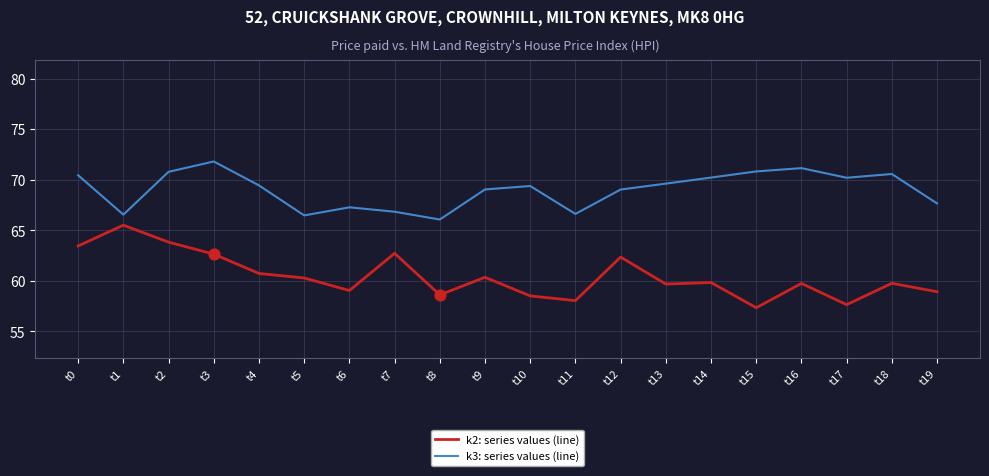

What is the spread (max minus min) of values at t6?

8.2